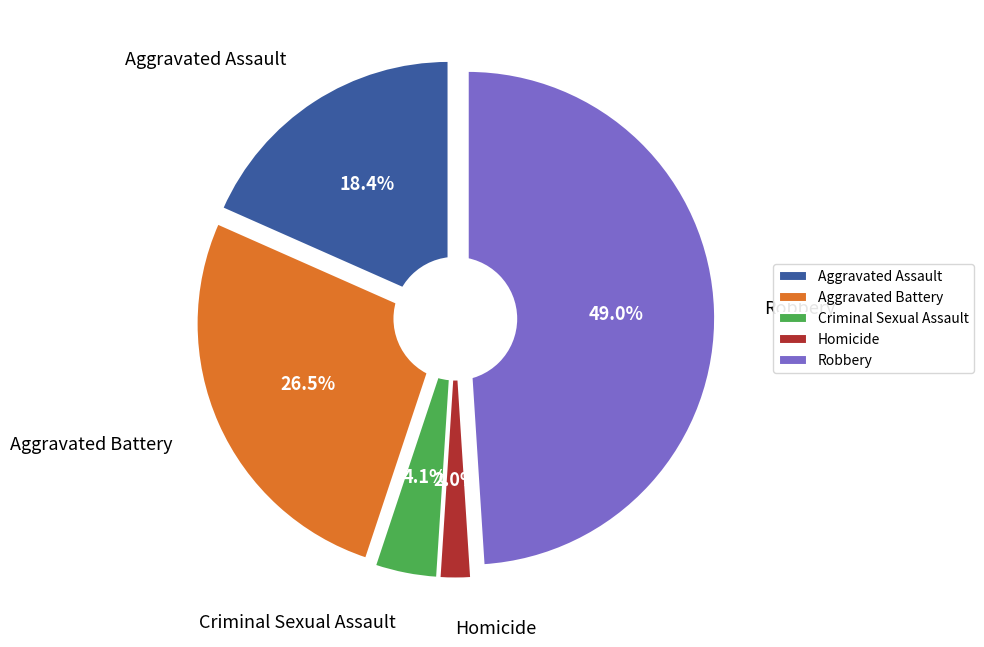

Rank the categories by value from lowest to highest.

Homicide, Criminal Sexual Assault, Aggravated Assault, Aggravated Battery, Robbery